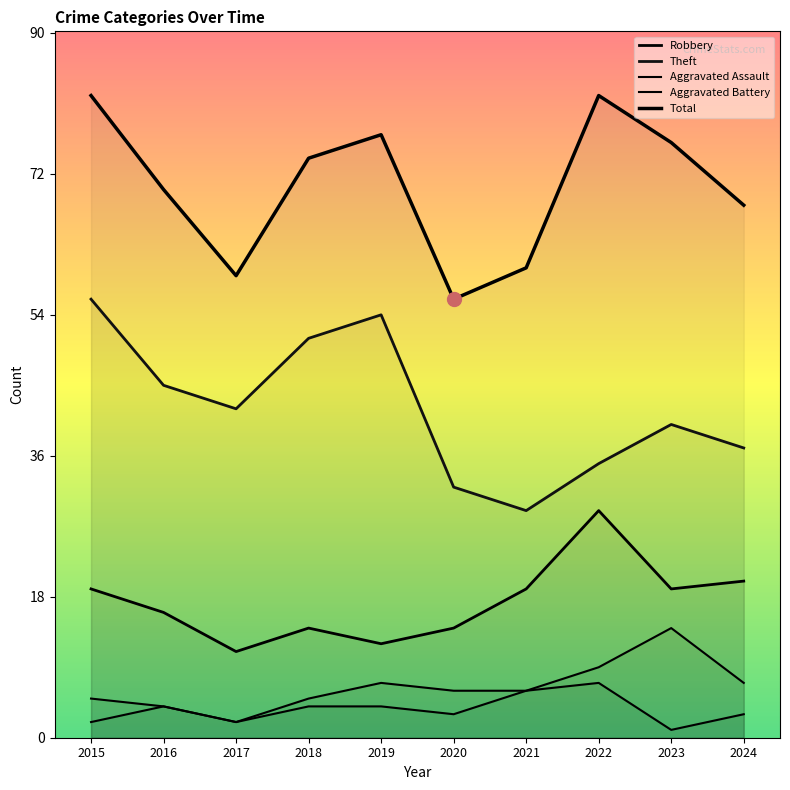

At which label does Robbery reach its minimum?

2017